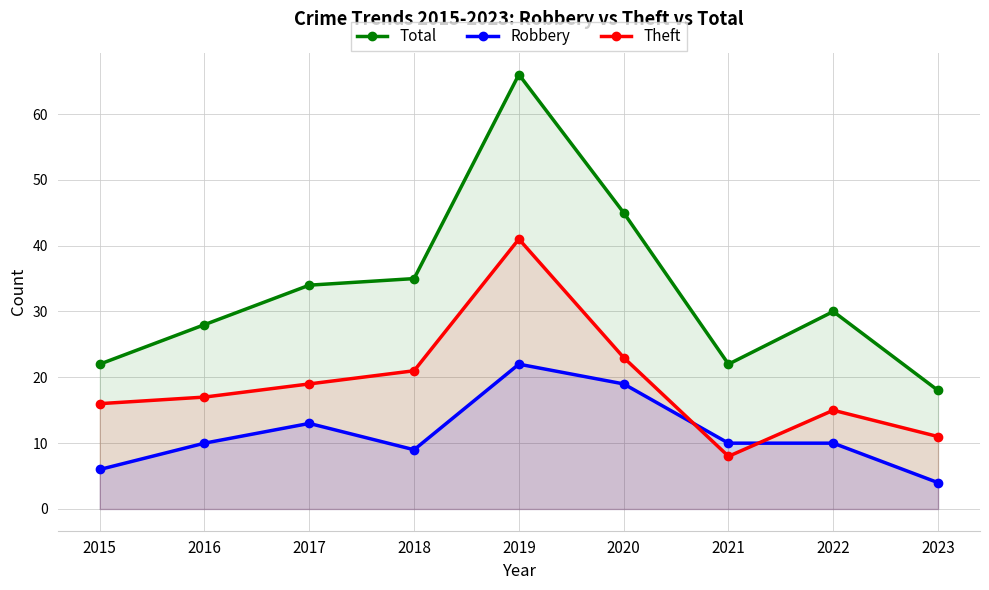

True or false: Total and Robbery intersect in this chart.

False